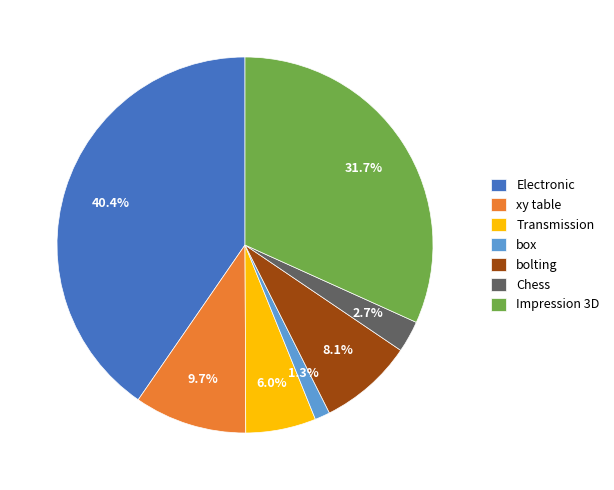

To the nearest percent, what percentage of the pie is box?

1%